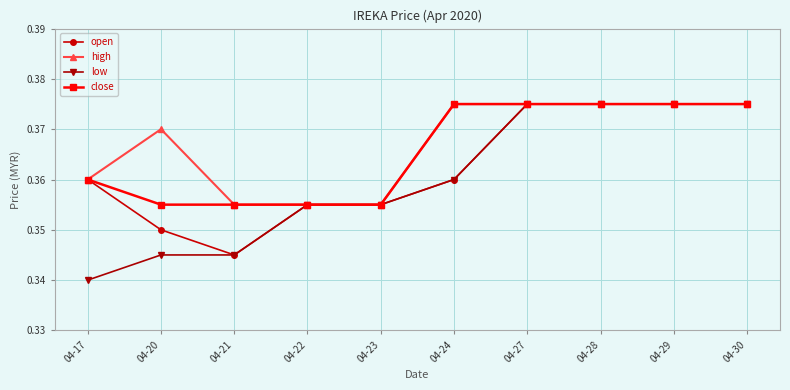

Does the chart have visible grid lines?

Yes